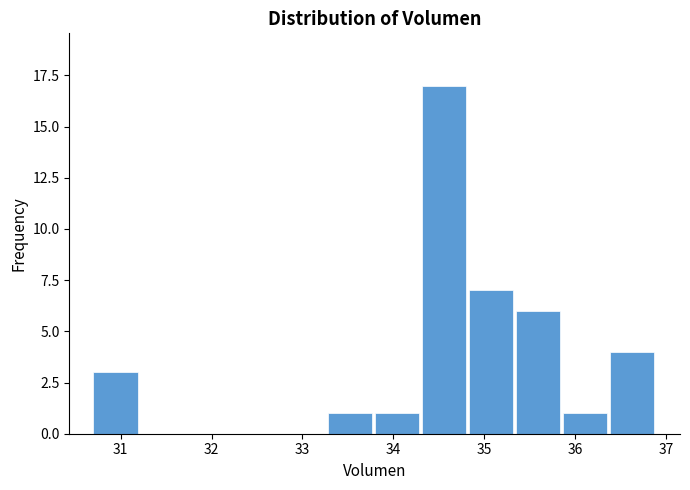

Which range on the x-axis has the tallest bar?

34.3 to 34.8